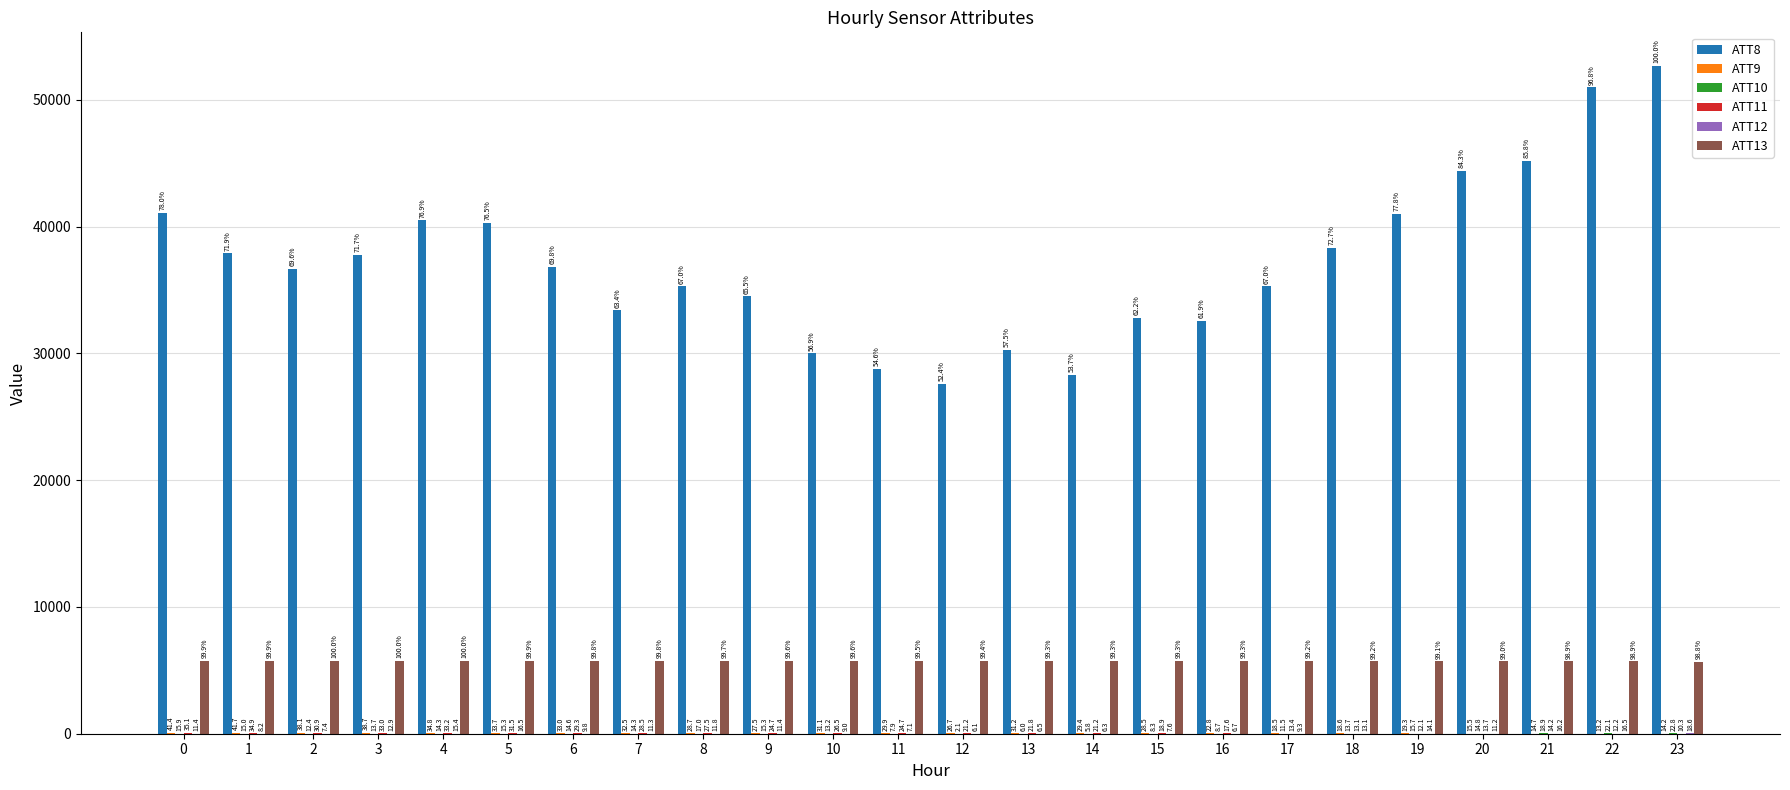

What is the maximum value shown in the chart?

52700.0